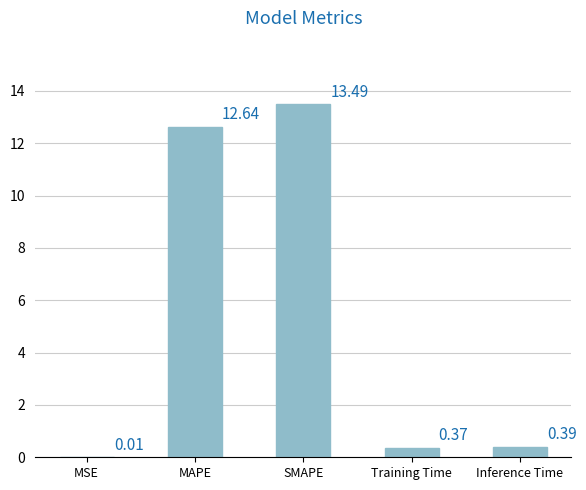

Between MSE and MAPE, which is larger?

MAPE